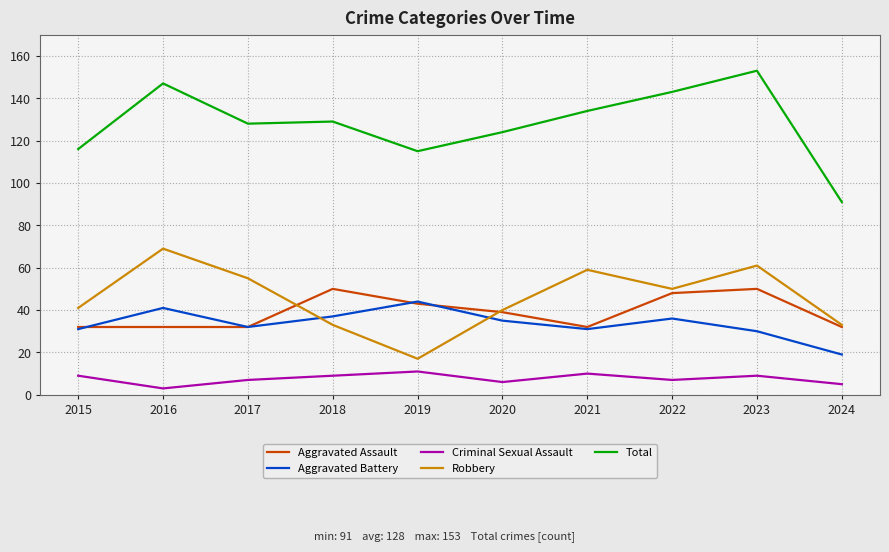

What is the difference between the highest and lowest values at 2018?

120